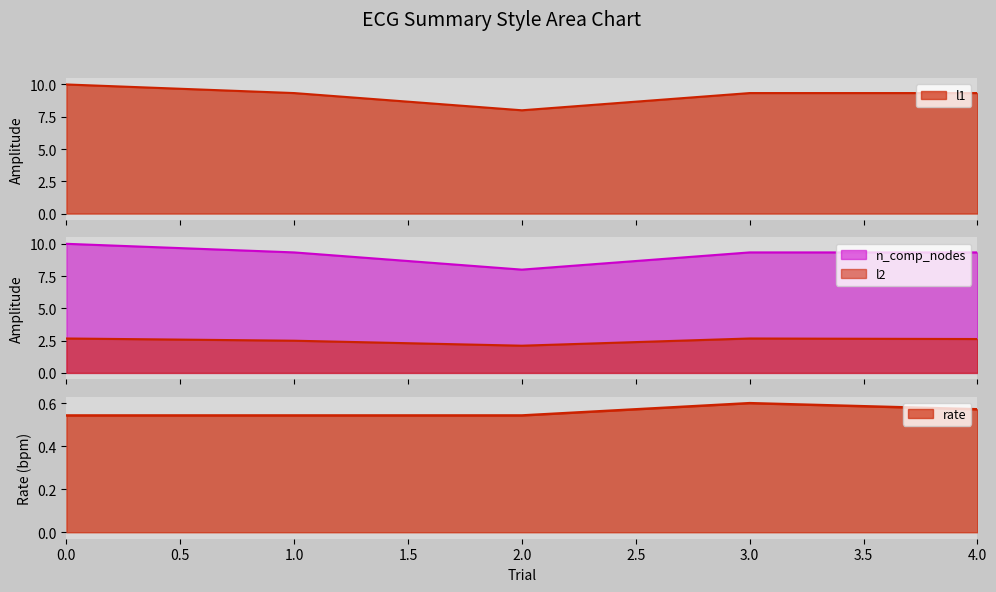

Between 0 and 4, which series saw the biggest shift?

l1